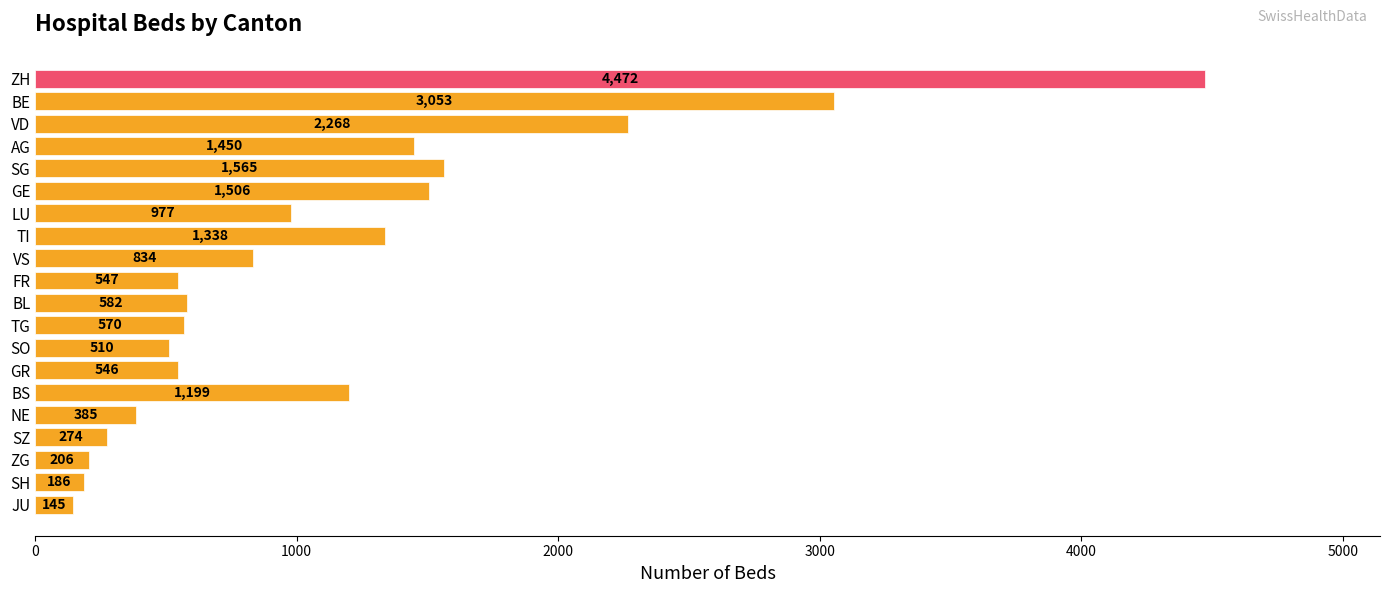

How many series are shown in this chart?

1